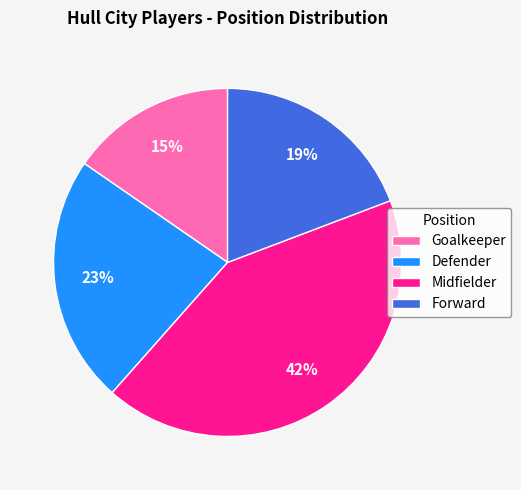

Is it true that Forward is 19% of the pie?

True